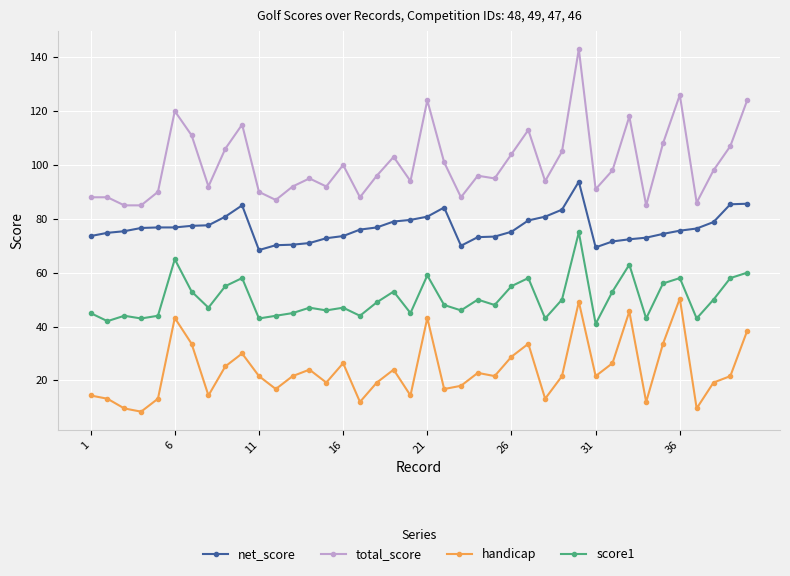

How many series are shown in this chart?

4